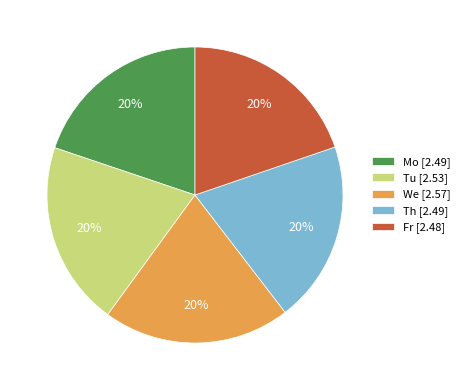

Combined, do Fr [2.48] and Mo [2.49] account for over 50%?

No